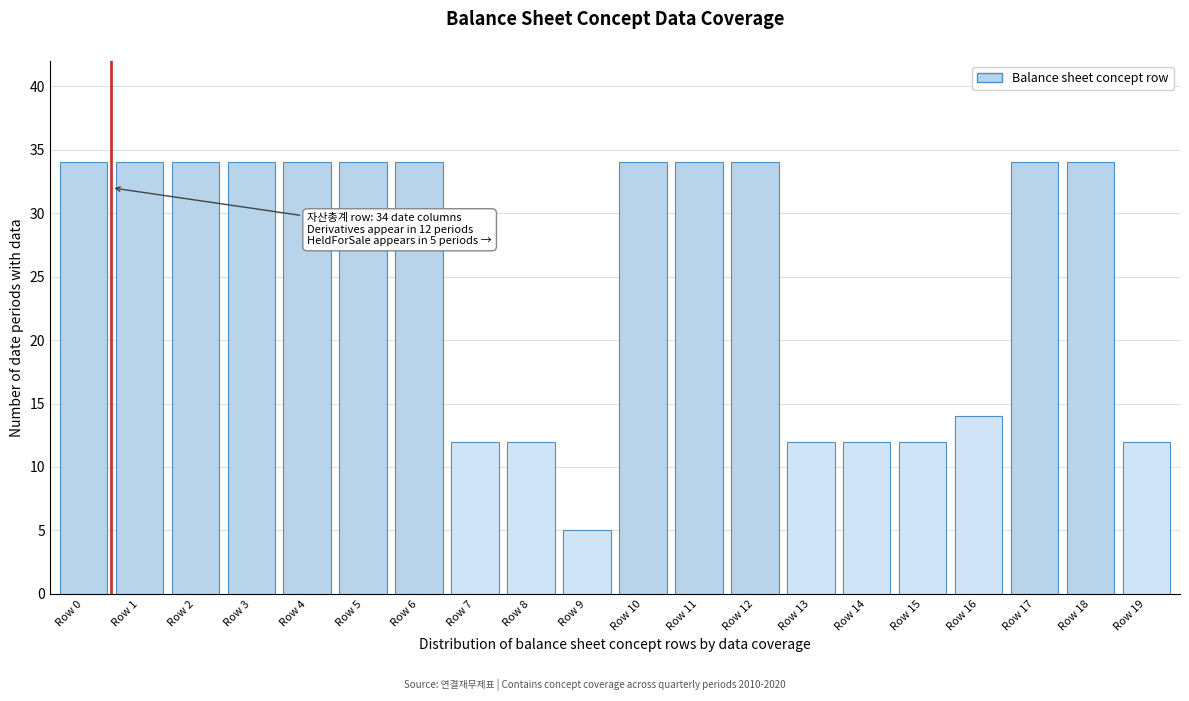

Reading right to left, transcribe all the data shown in this chart.

Row 19=12	Row 18=34	Row 17=34	Row 16=14	Row 15=12	Row 14=12	Row 13=12	Row 12=34	Row 11=34	Row 10=34	Row 9=5	Row 8=12	Row 7=12	Row 6=34	Row 5=34	Row 4=34	Row 3=34	Row 2=34	Row 1=34	Row 0=34